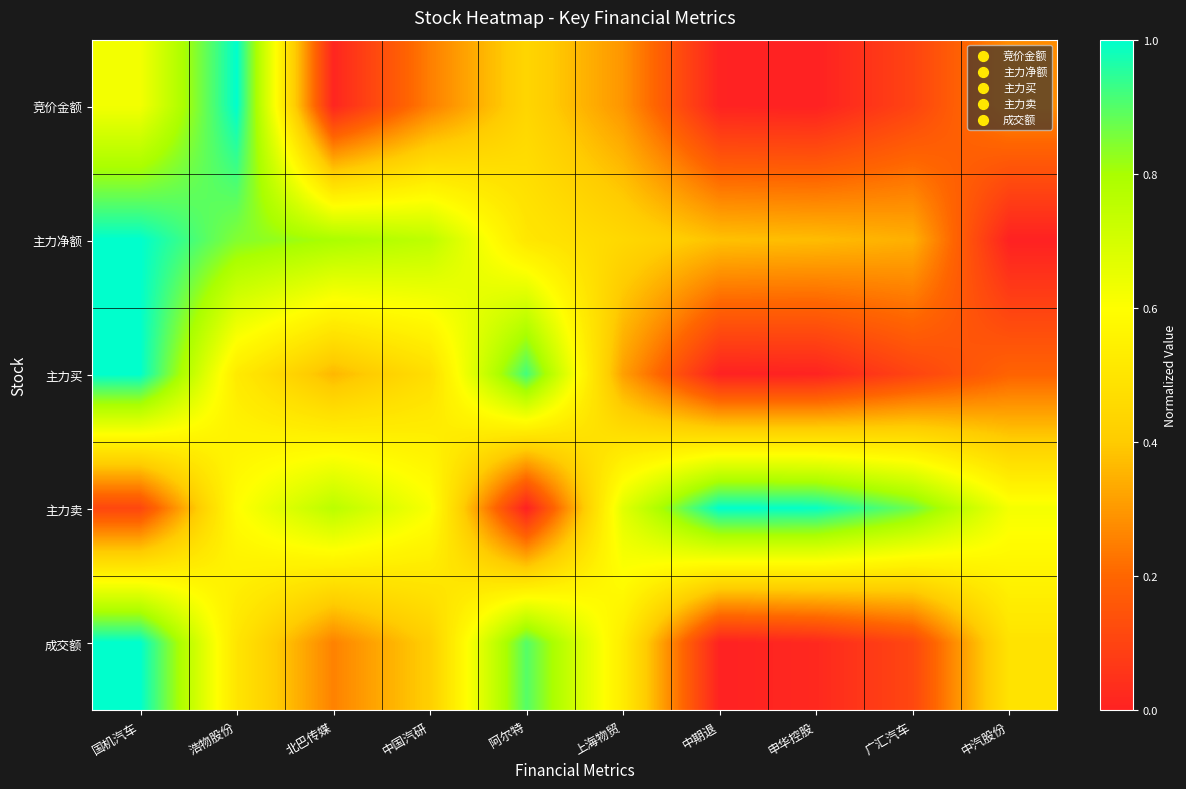

Which series has the widest spread of values?

竞价金额